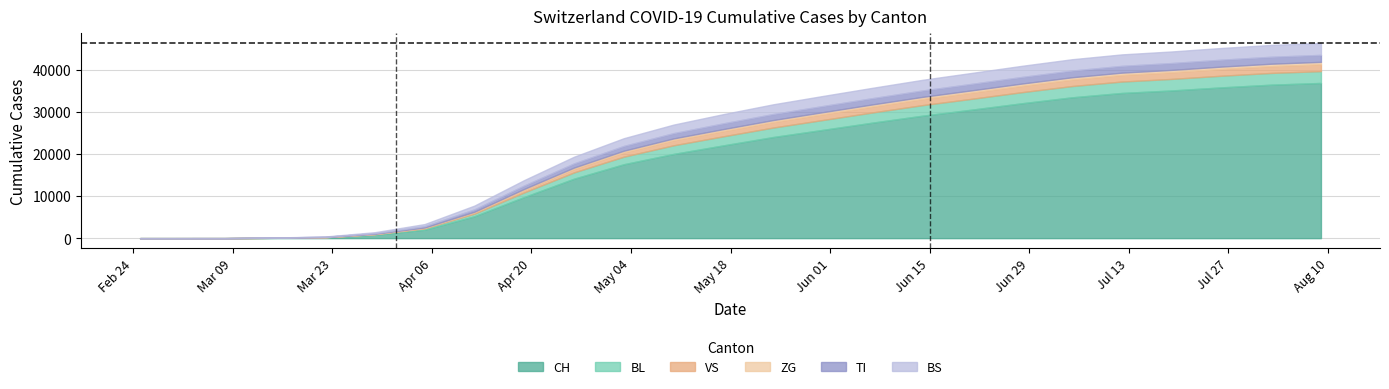

Which series has the largest total across all categories?

CH